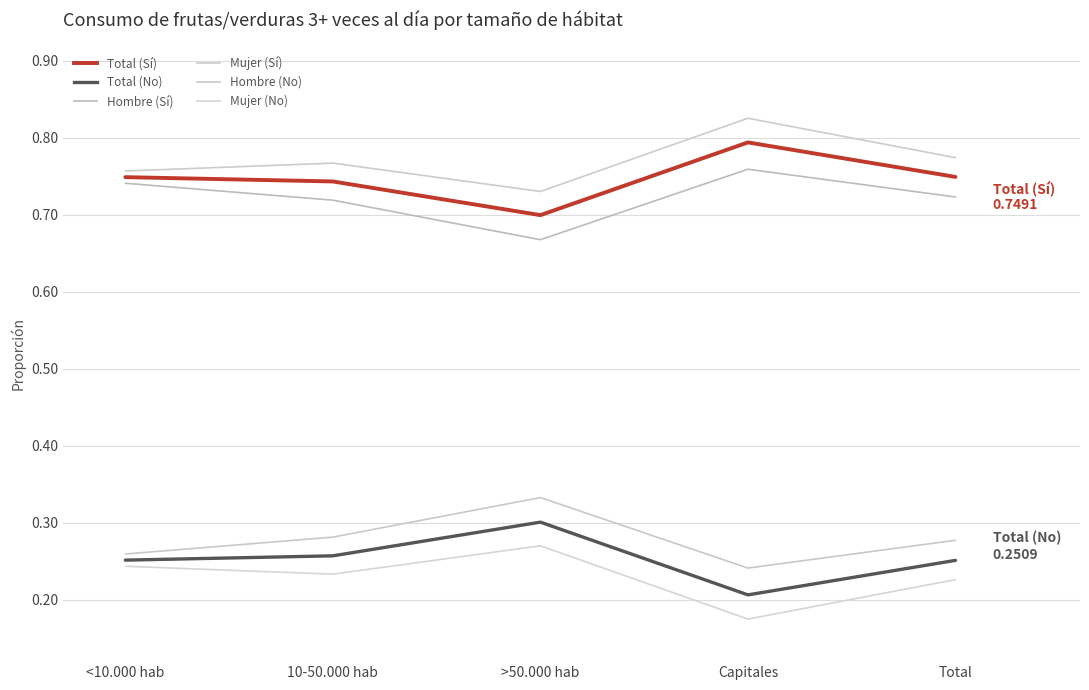

What is the average value of the Hombre (Sí) series?

0.7